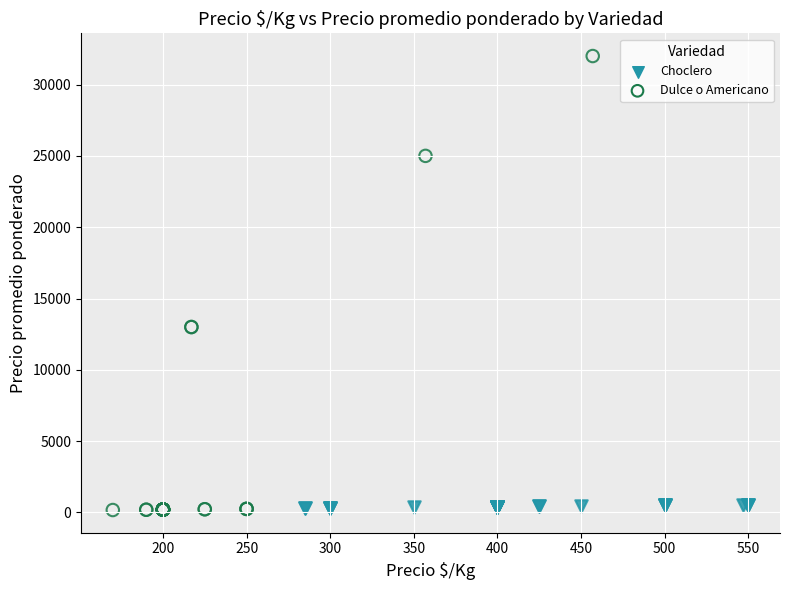

Which series reaches the maximum Y coordinate?

Dulce o Americano